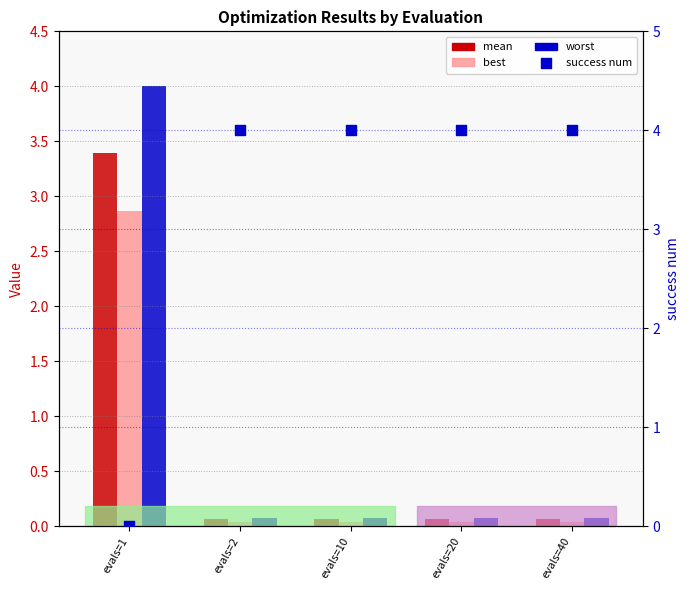

At how many categories does at least one series exceed 1?

5